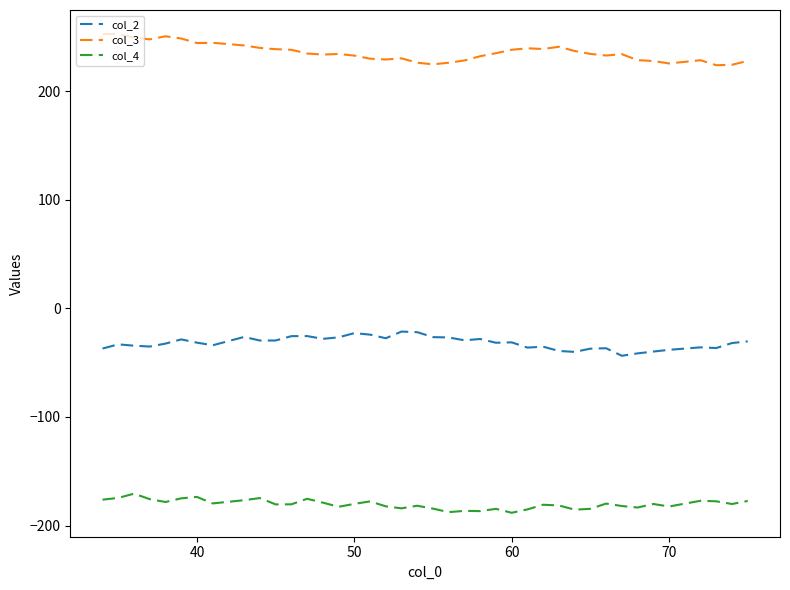

What is the greatest value displayed?

252.6